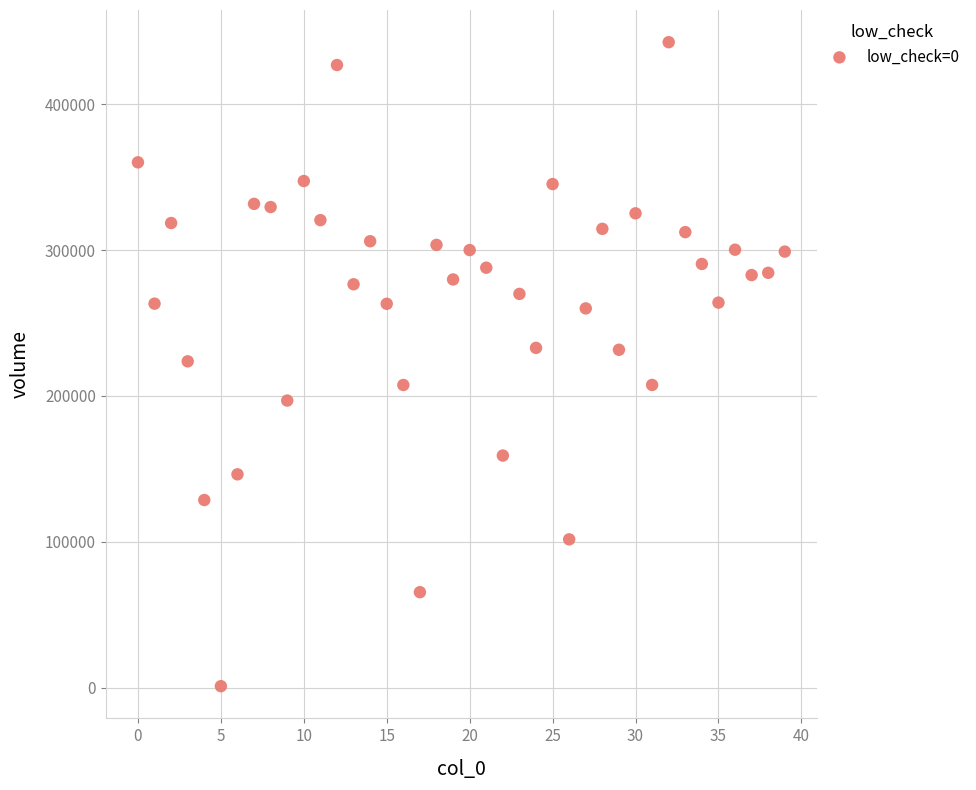

Count the number of points in this scatter plot.

40